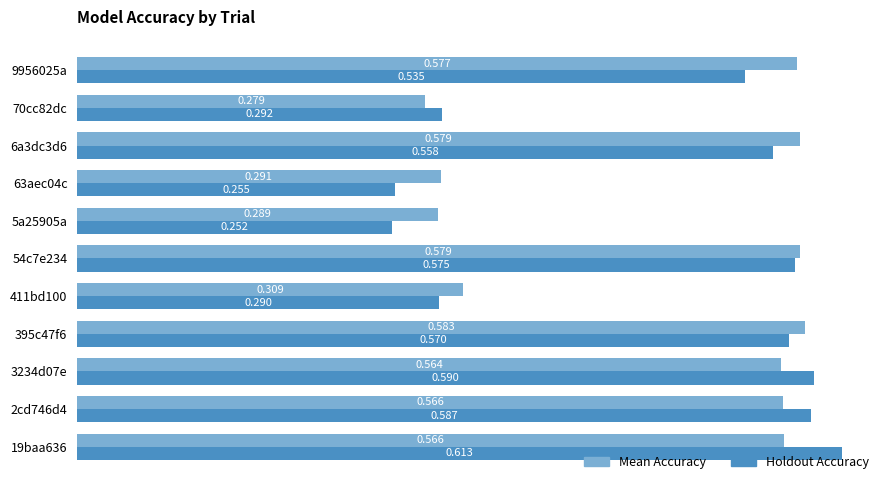

Which series has the largest total across all categories?

Mean Accuracy